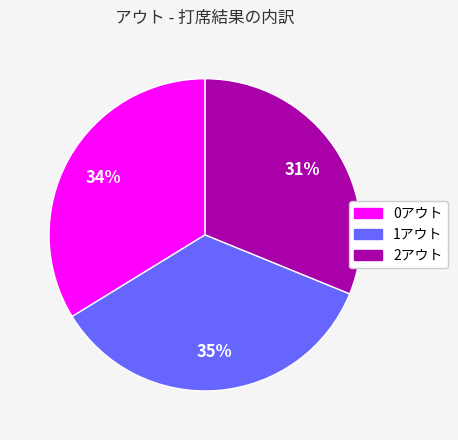

True or false: 2アウト accounts for 45% of the total.

False